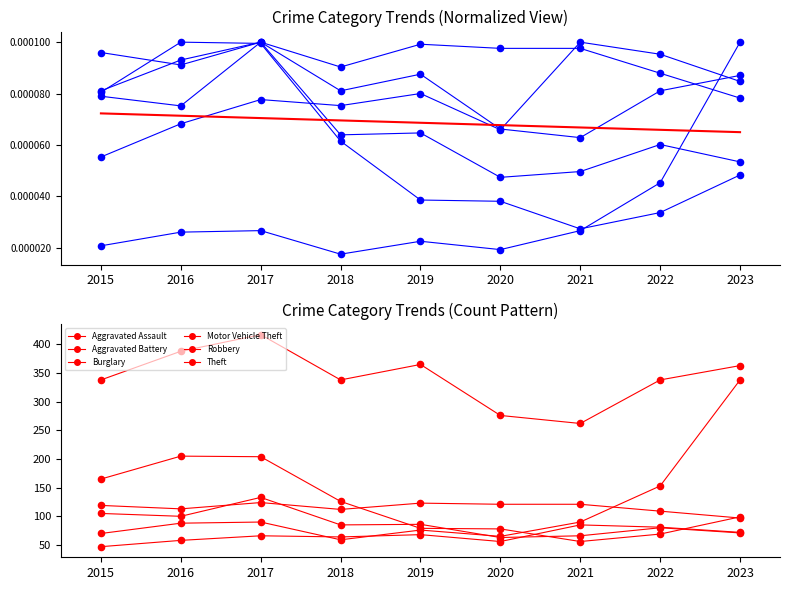

At which category is the sum across all series the highest?

2023